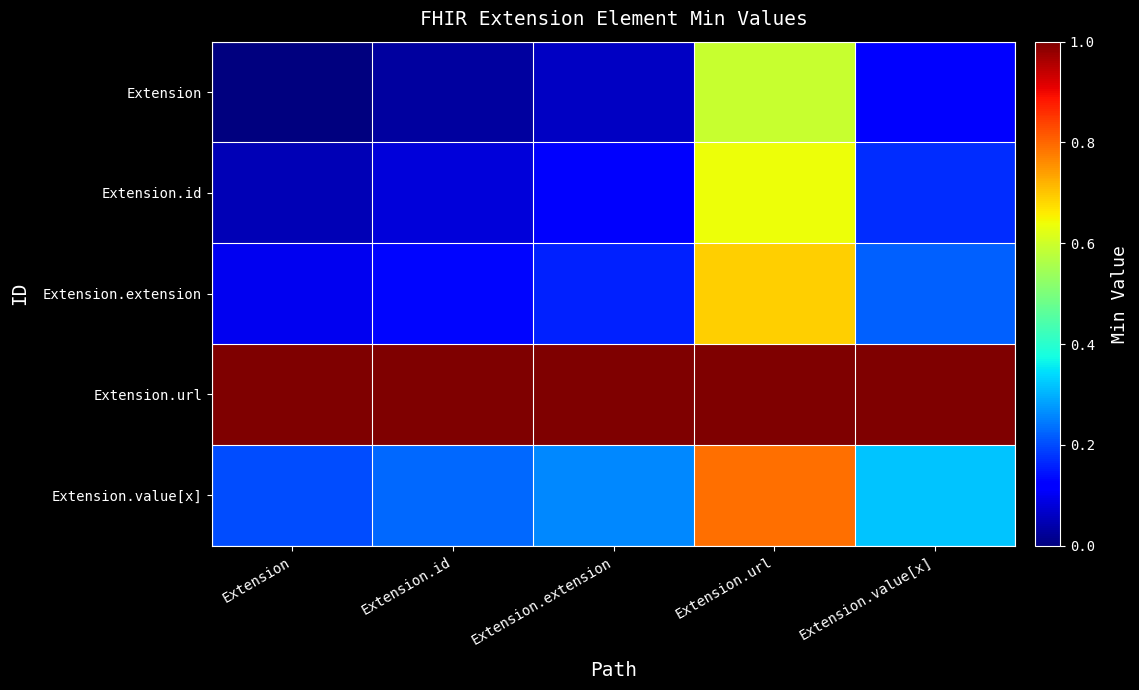

Reading right to left, list all the values displayed in this chart.

Extension: Extension.value[x]=0.1	Extension.url=0.6	Extension.extension=0.1	Extension.id=0.0	Extension=0.0
Extension.id: Extension.value[x]=0.2	Extension.url=0.6	Extension.extension=0.1	Extension.id=0.1	Extension=0.1
Extension.extension: Extension.value[x]=0.2	Extension.url=0.7	Extension.extension=0.2	Extension.id=0.1	Extension=0.1
Extension.url: Extension.value[x]=1.0	Extension.url=1.0	Extension.extension=1.0	Extension.id=1.0	Extension=1.0
Extension.value[x]: Extension.value[x]=0.3	Extension.url=0.8	Extension.extension=0.3	Extension.id=0.2	Extension=0.2